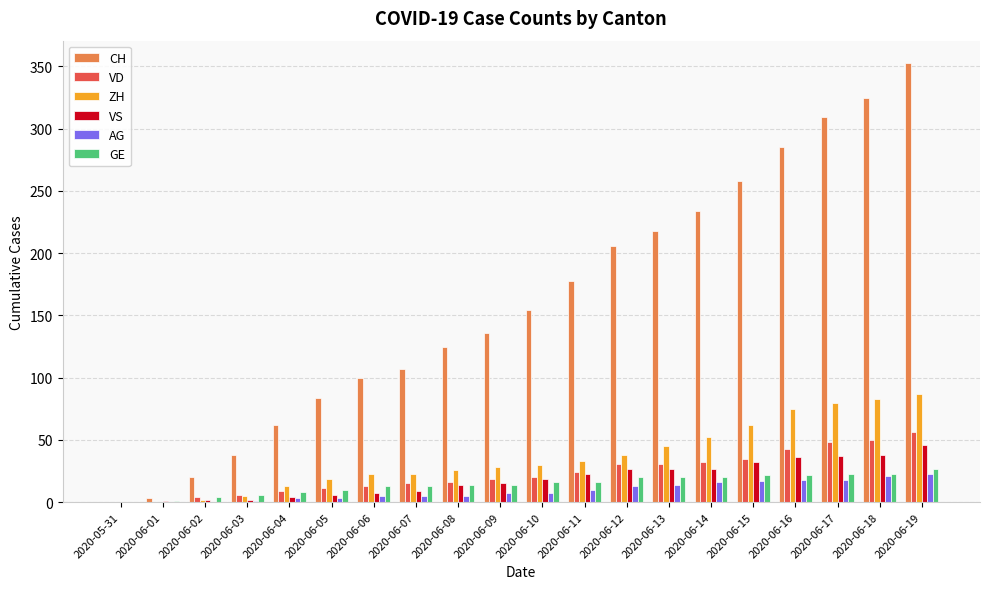

The value of CH at 2020-06-08 is 44. True or false?

False